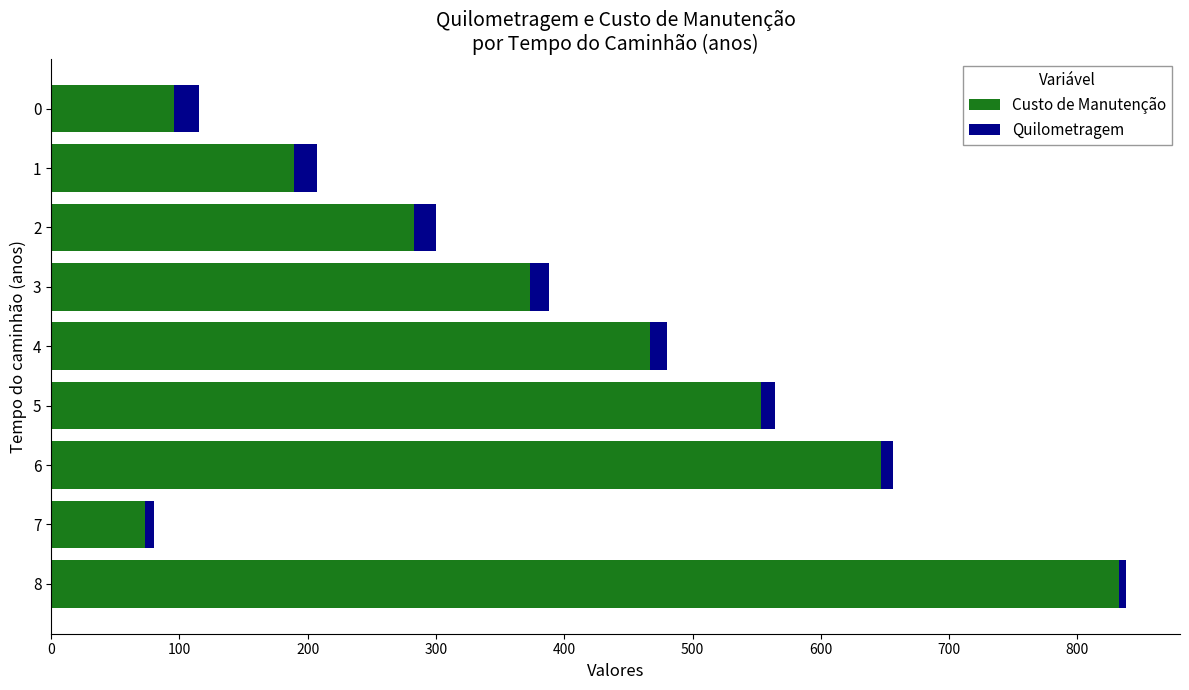

What is the average value of the Custo de Manutenção series?

390